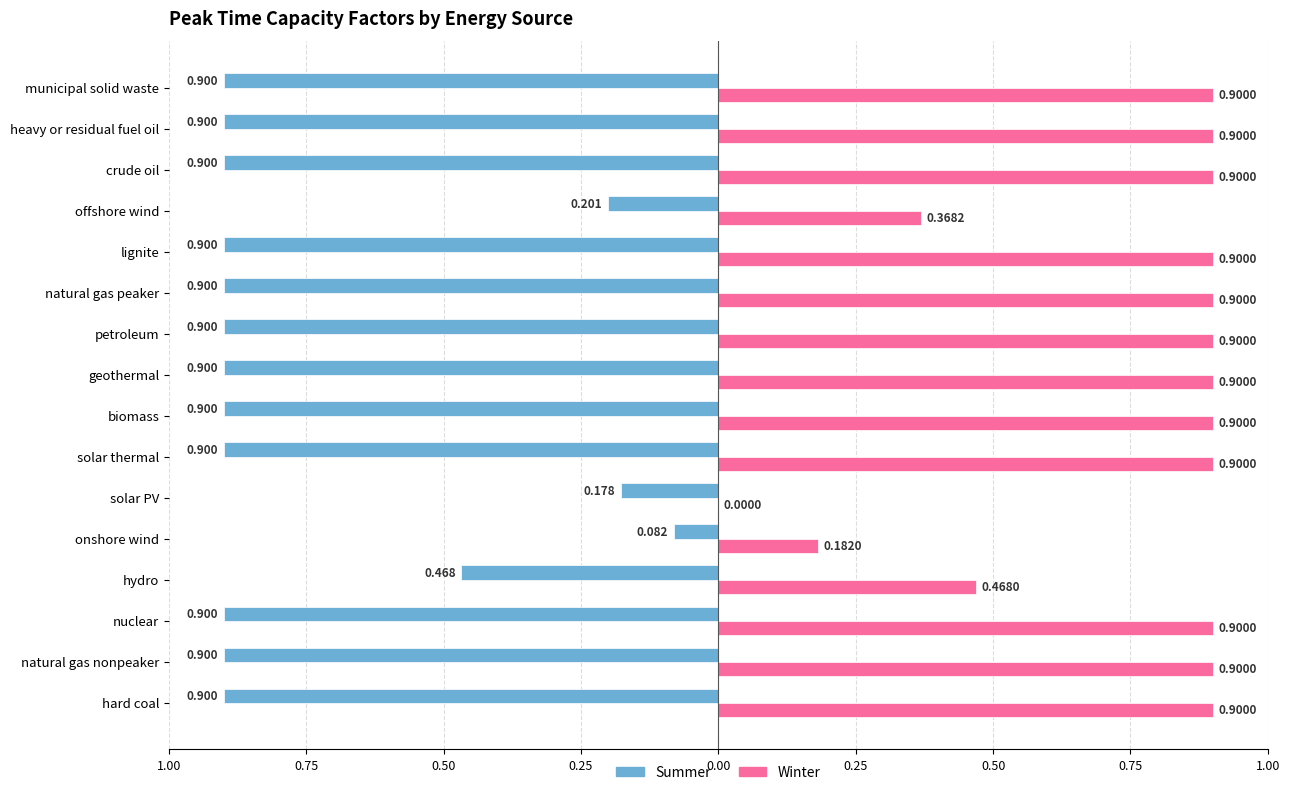

What are all the series names shown in the legend?

Summer, Winter